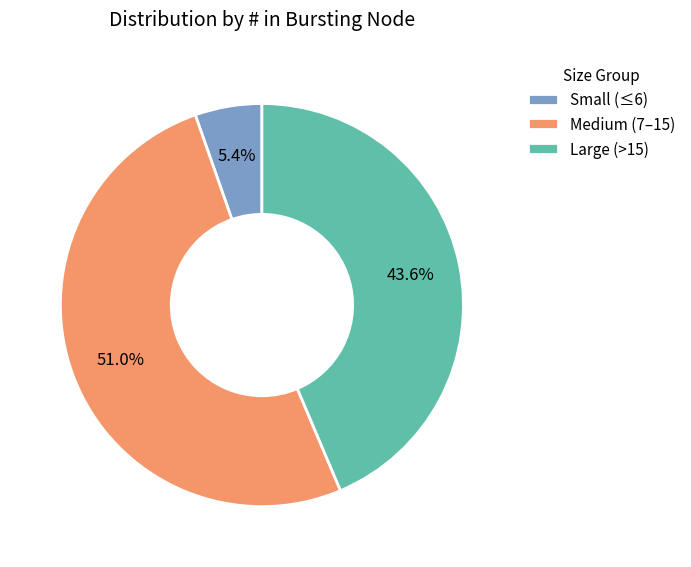

How much of the chart is everything except Large (>15)?

56.4%